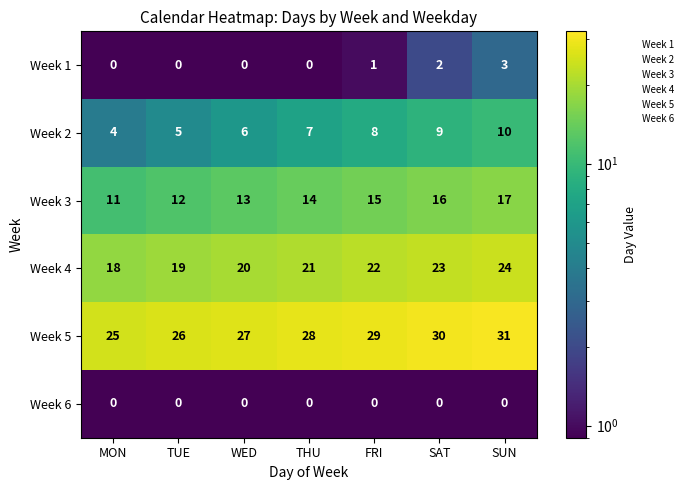

At which category is the sum across all series the highest?

SUN